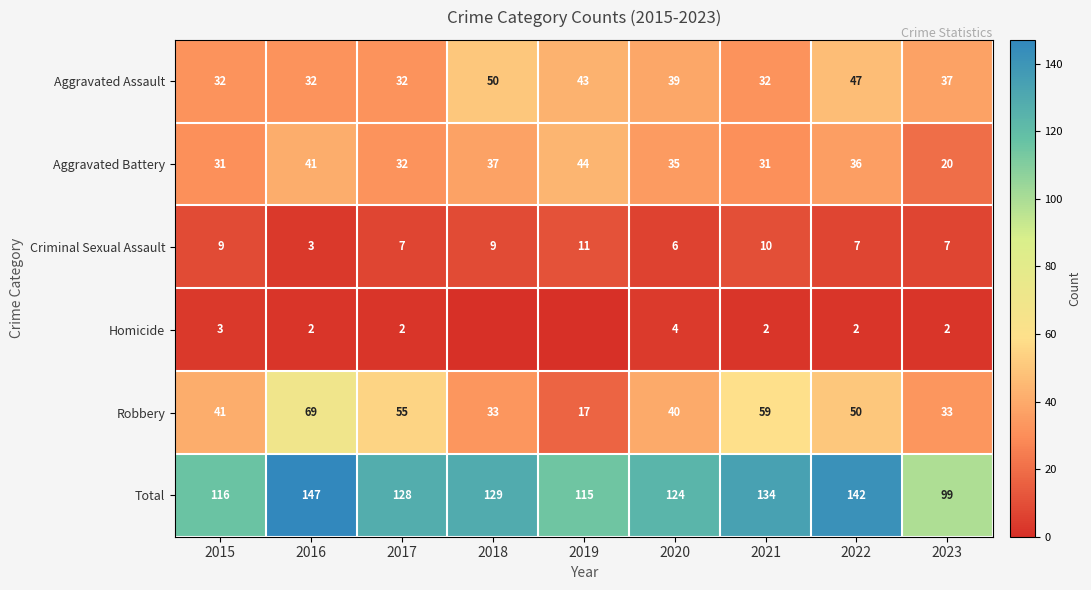

What is the spread (max minus min) of values at 2015?

113